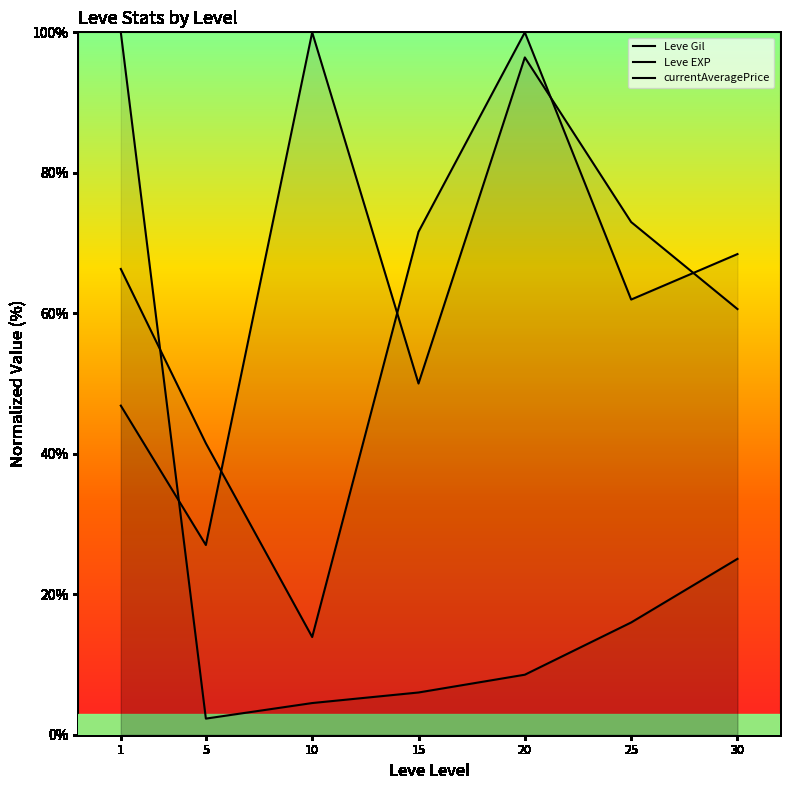

At how many categories does at least one series exceed 34?

7